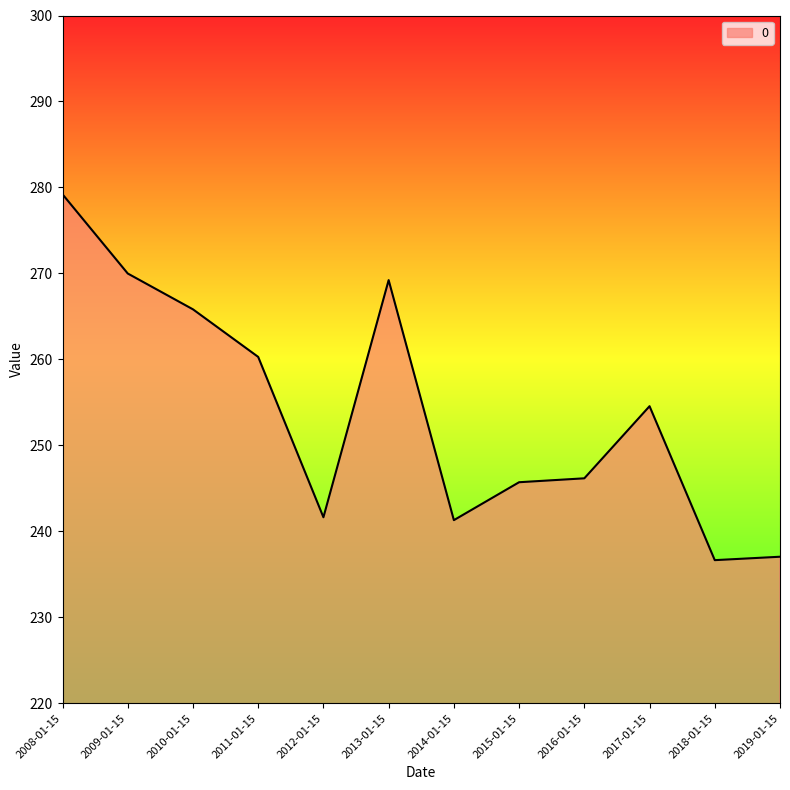

How many values are below 254?

6